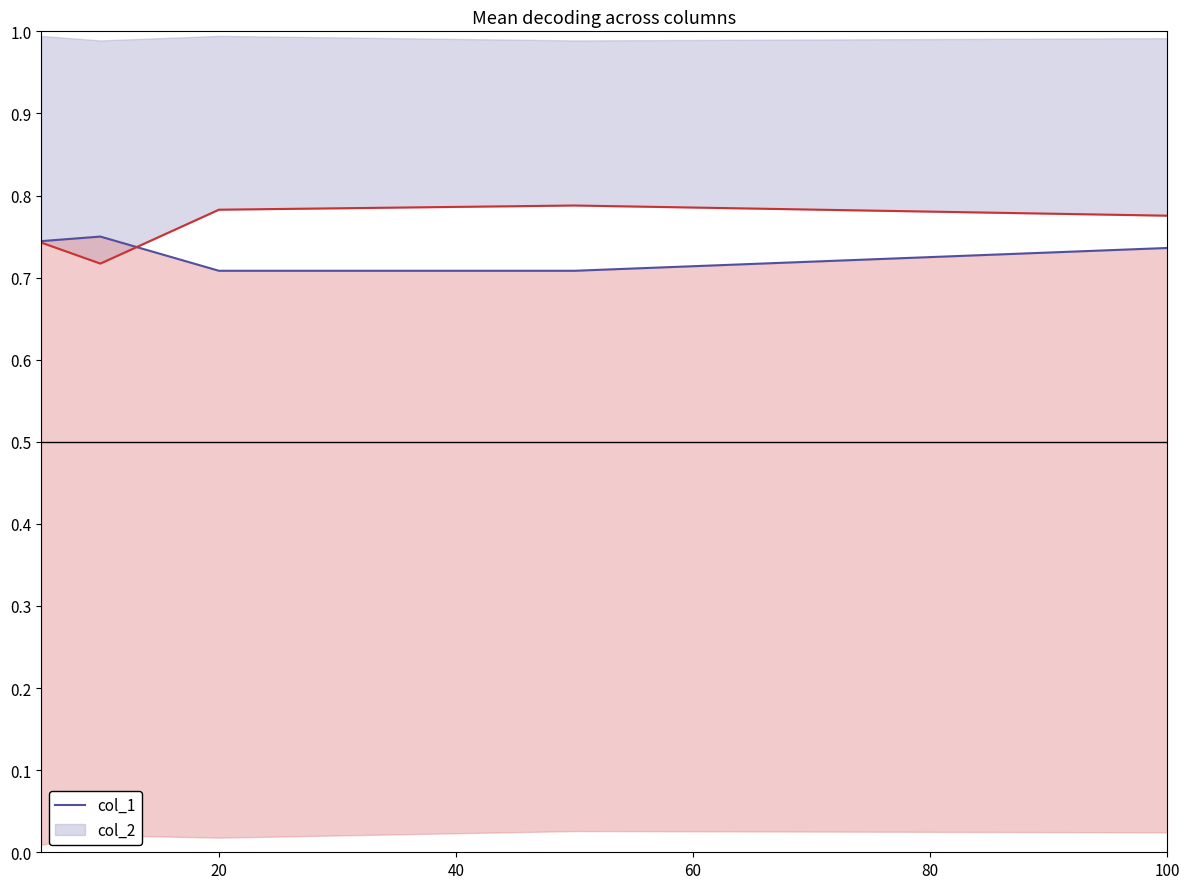

How many interior local peaks does the col_2 series have?

1